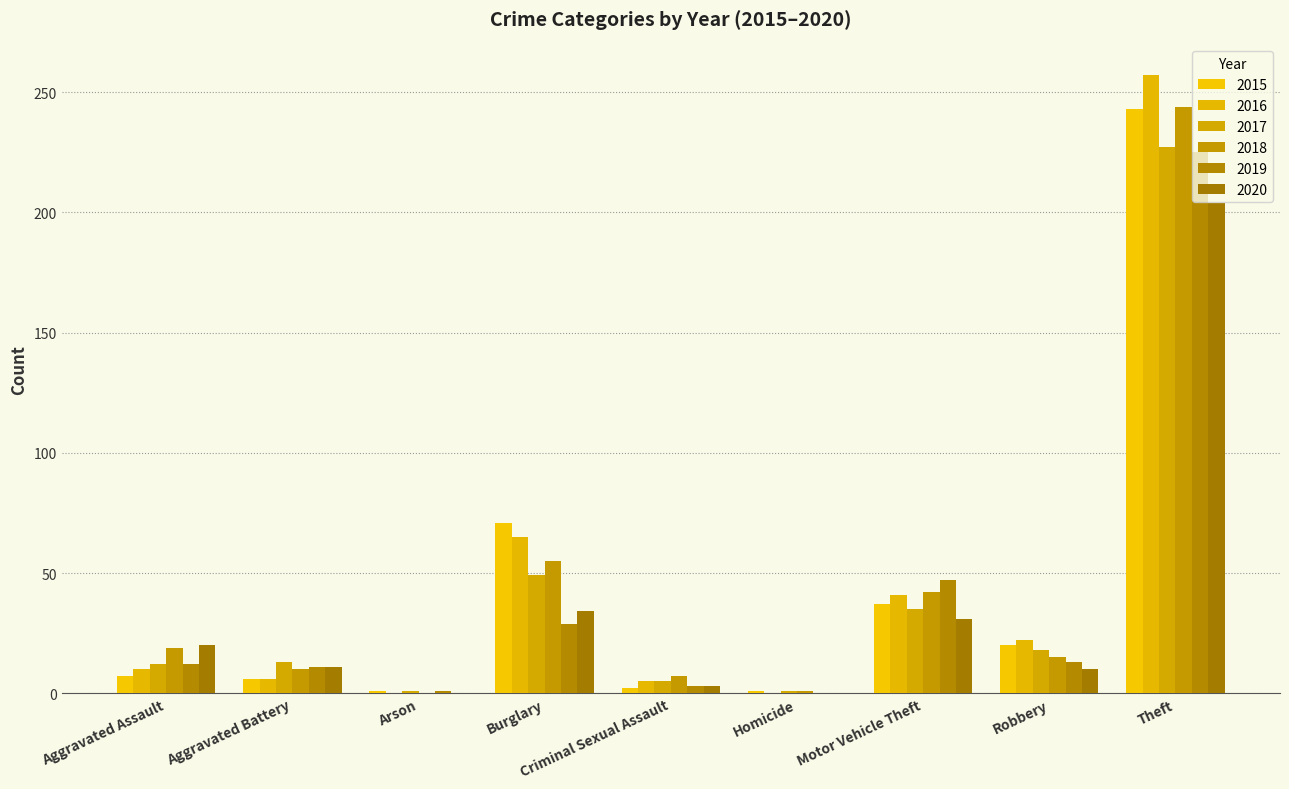

The 2020 series shows 18 at Motor Vehicle Theft. True or false?

False